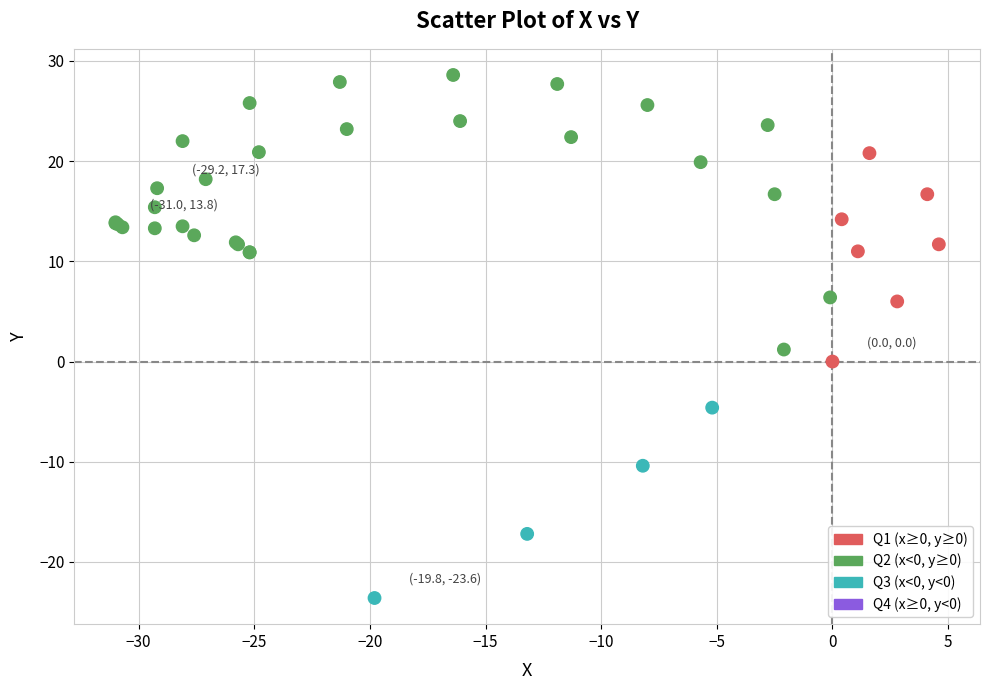

What Y value in the scatter plot is closest to 2?

1.2